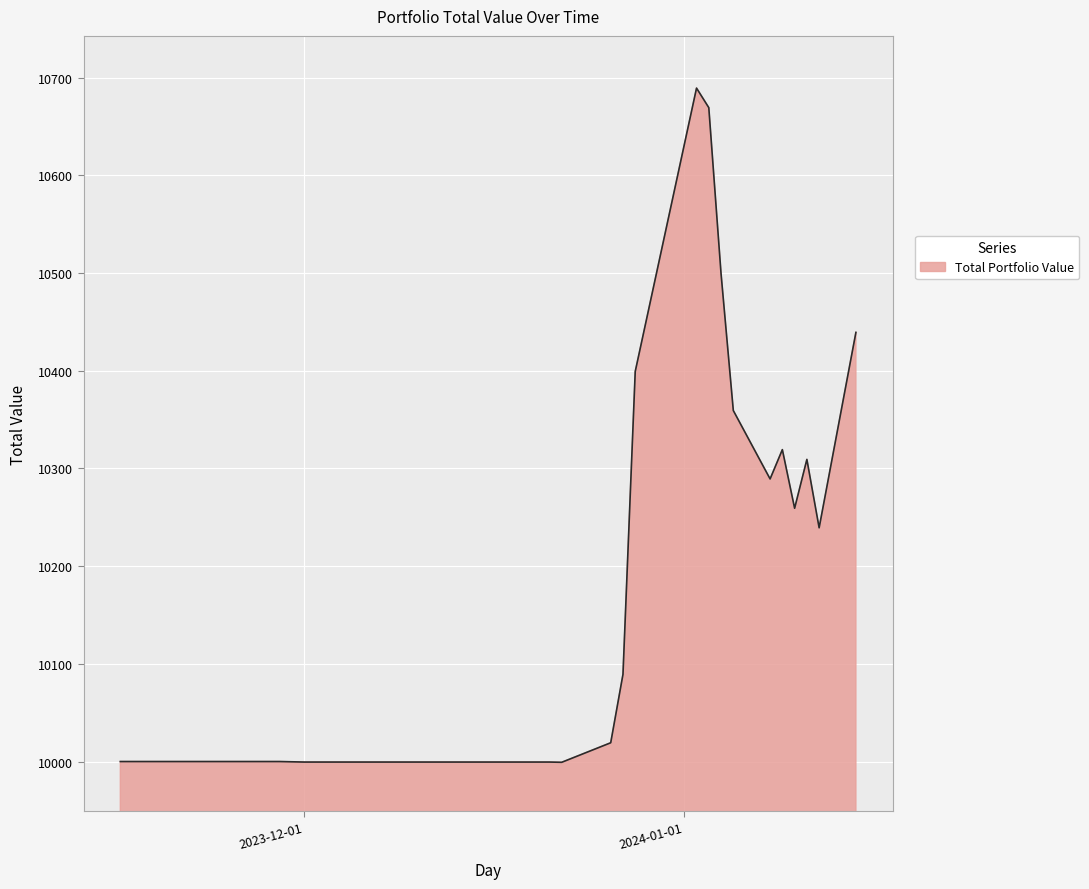

What is the smallest value displayed?

9999.2